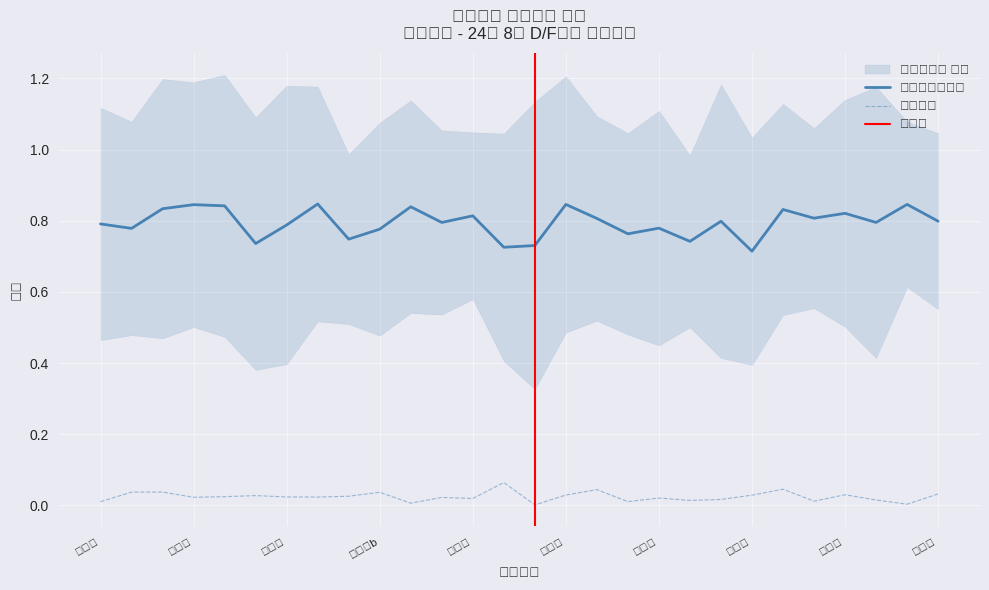

True or false: 목표연비달성율 and 웜업비율 intersect in this chart.

False